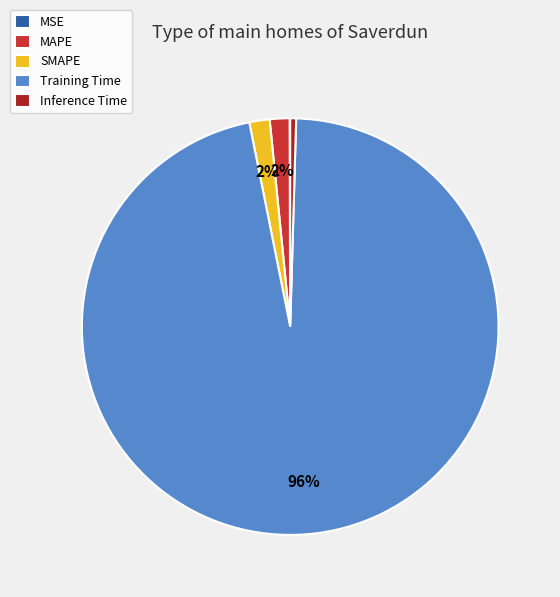

Does any single category account for the majority?

Yes